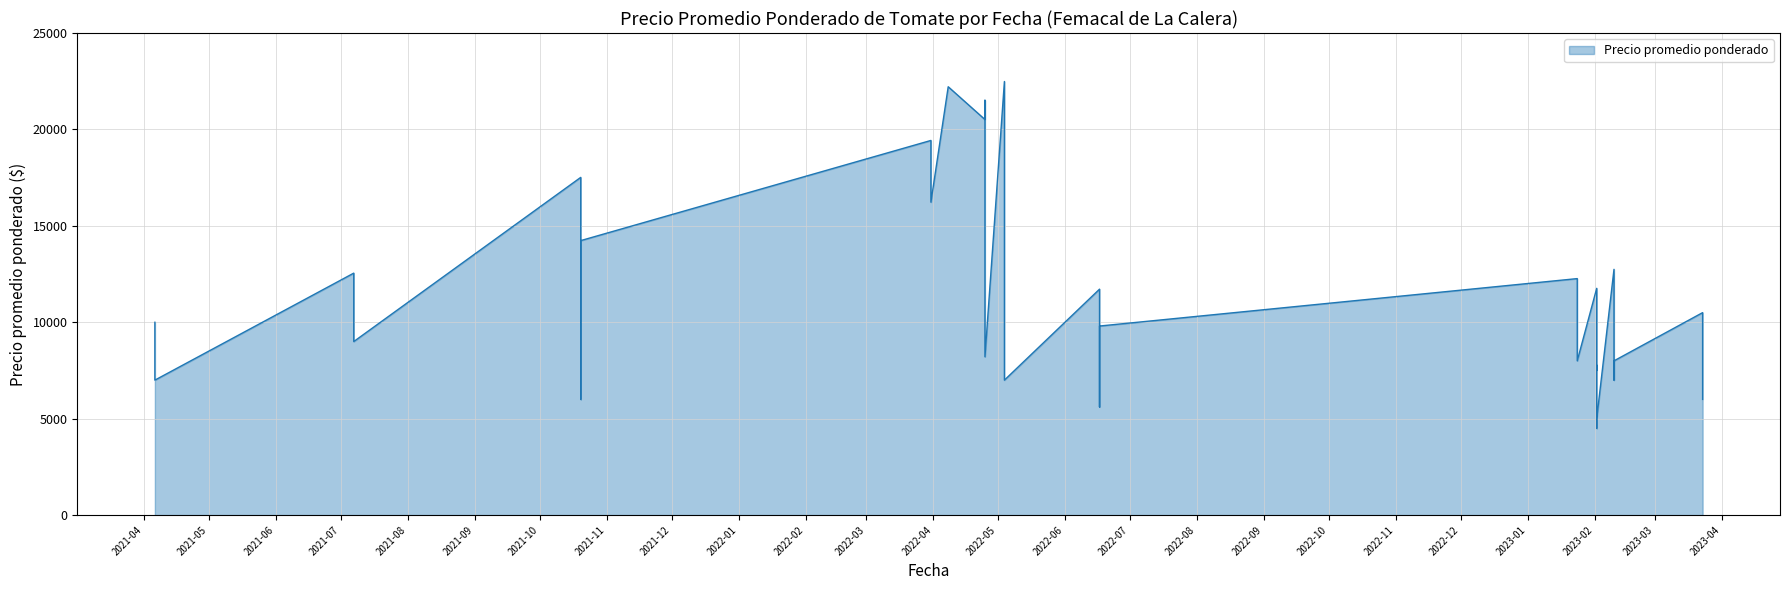

At which category does the data reach its first local valley?

2021-04-06